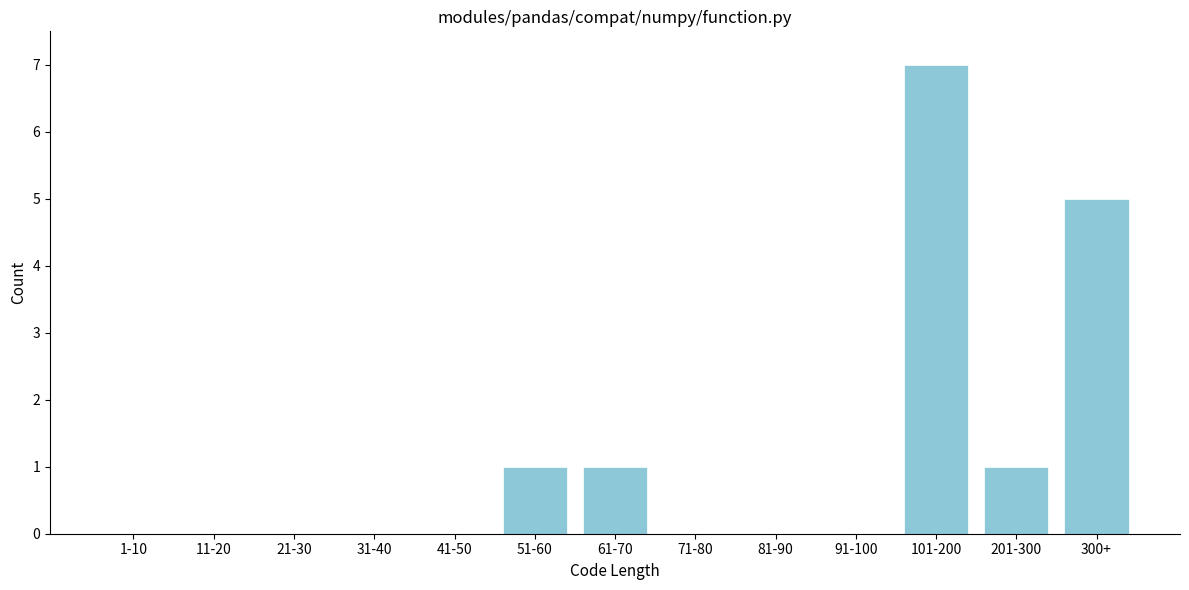

Reading left to right, transcribe all the data shown in this chart.

1-10=0	11-20=0	21-30=0	31-40=0	41-50=0	51-60=1	61-70=1	71-80=0	81-90=0	91-100=0	101-200=7	201-300=1	300+=5